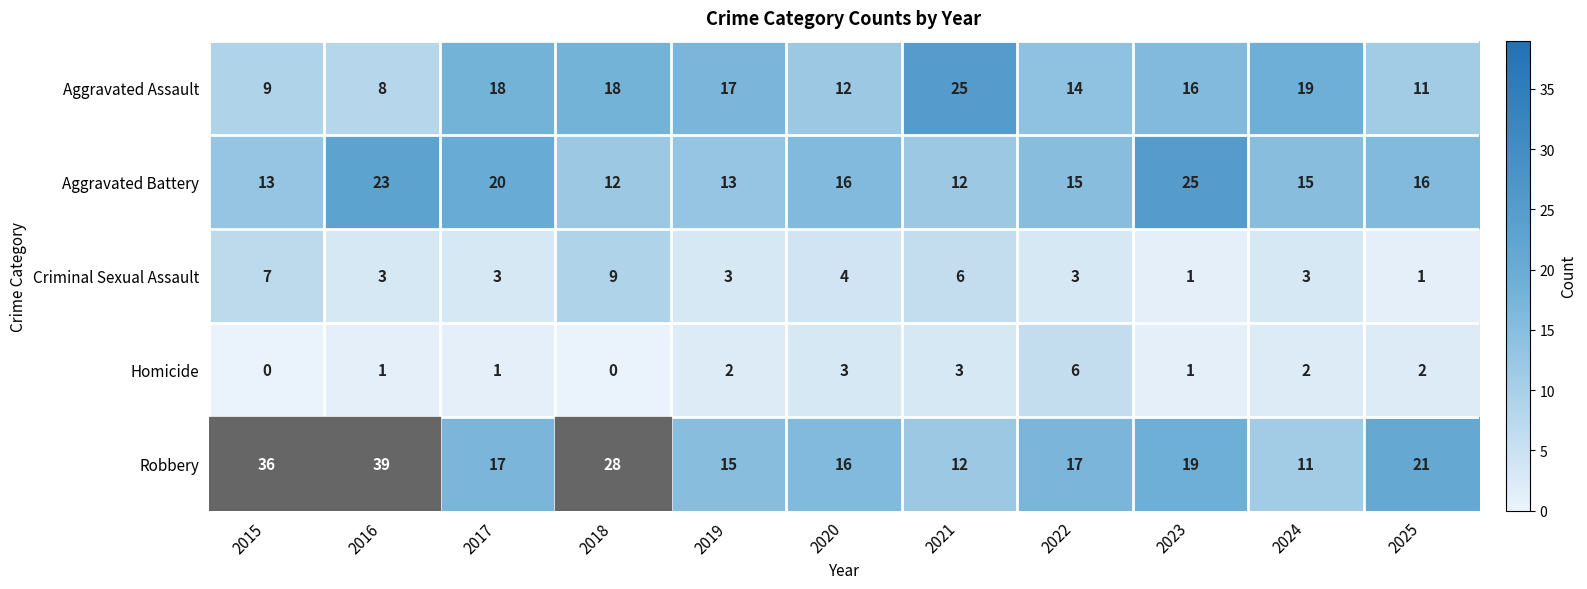

At which label is Robbery closest to 25?

2018